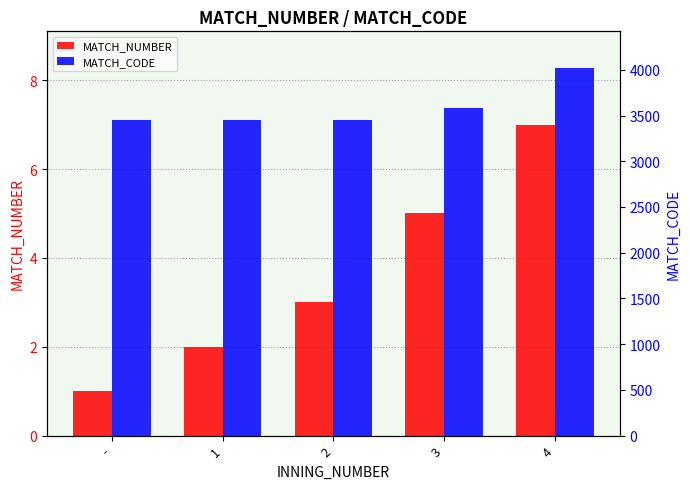

The value of MATCH_CODE at - is 4674. True or false?

False